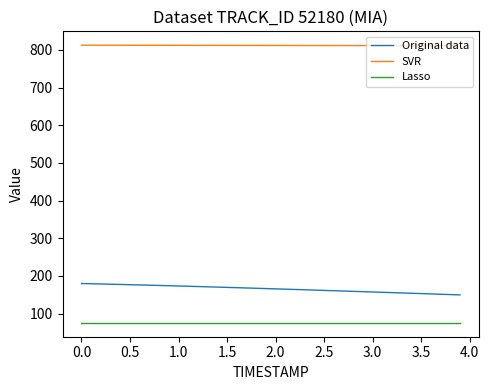

True or false: Original data and SVR cross at least once.

False